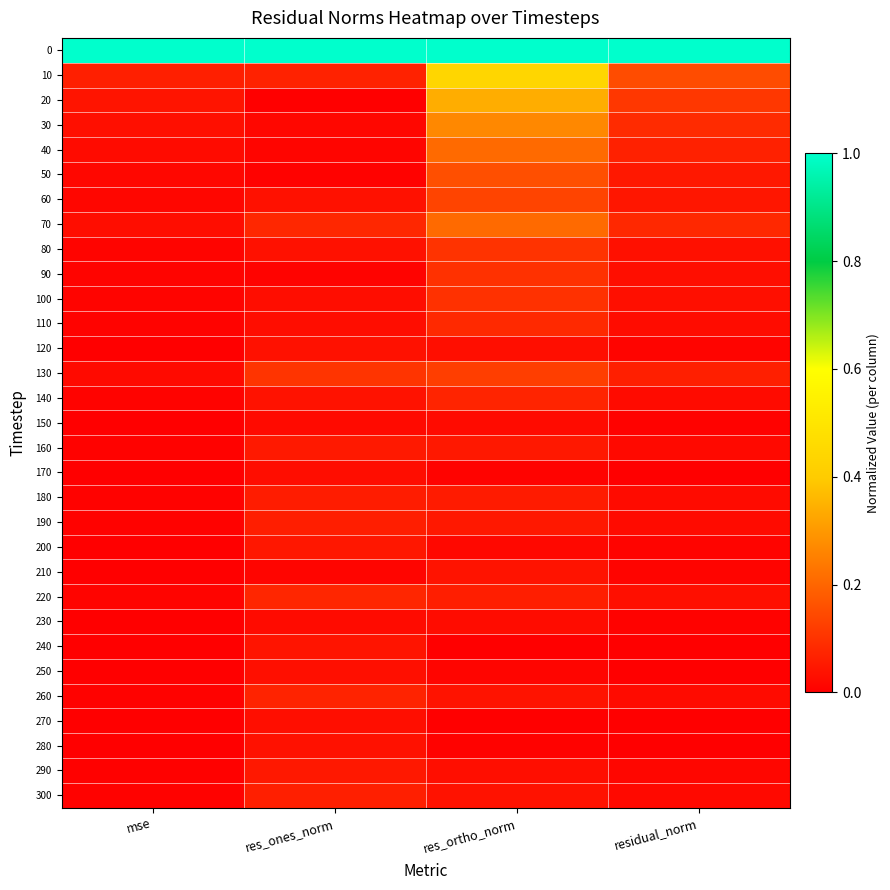

Rank the series by their maximum value, from lowest to highest.

150, 230, 170, 270, 250, 280, 120, 210, 240, 200, 290, 160, 180, 190, 300, 260, 140, 220, 110, 90, 100, 80, 130, 60, 50, 40, 70, 30, 20, 10, 0